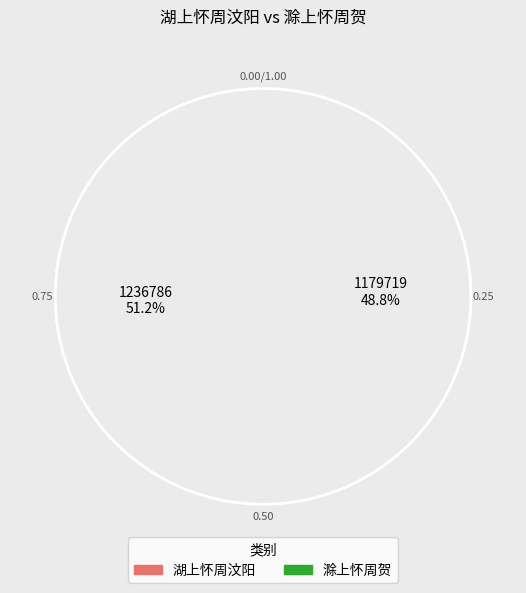

Which category has the smallest portion of the pie?

滁上怀周贺